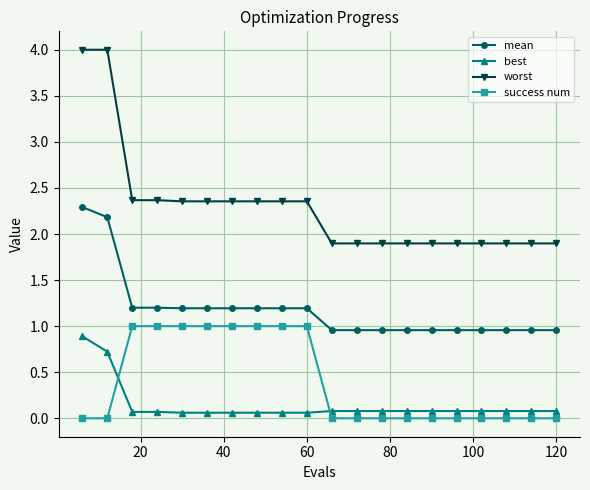

Is this an area chart (filled region under the line)?

No